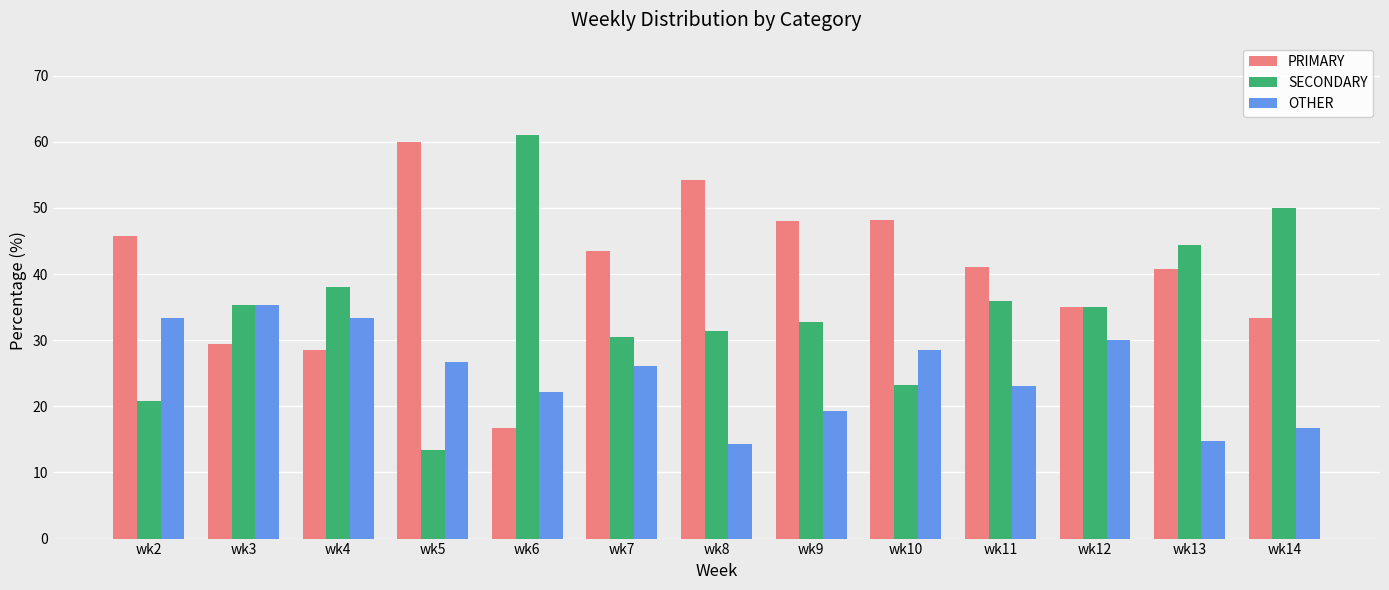

Which label corresponds to the largest value in the chart?

wk6